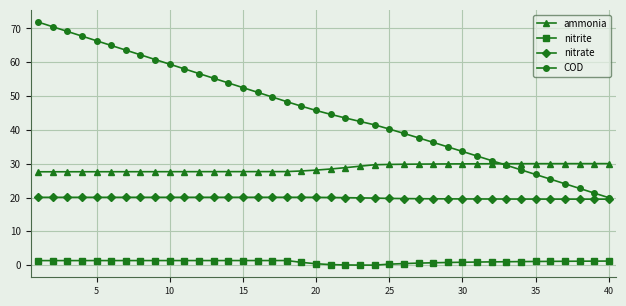

True or false: nitrite and COD intersect in this chart.

False